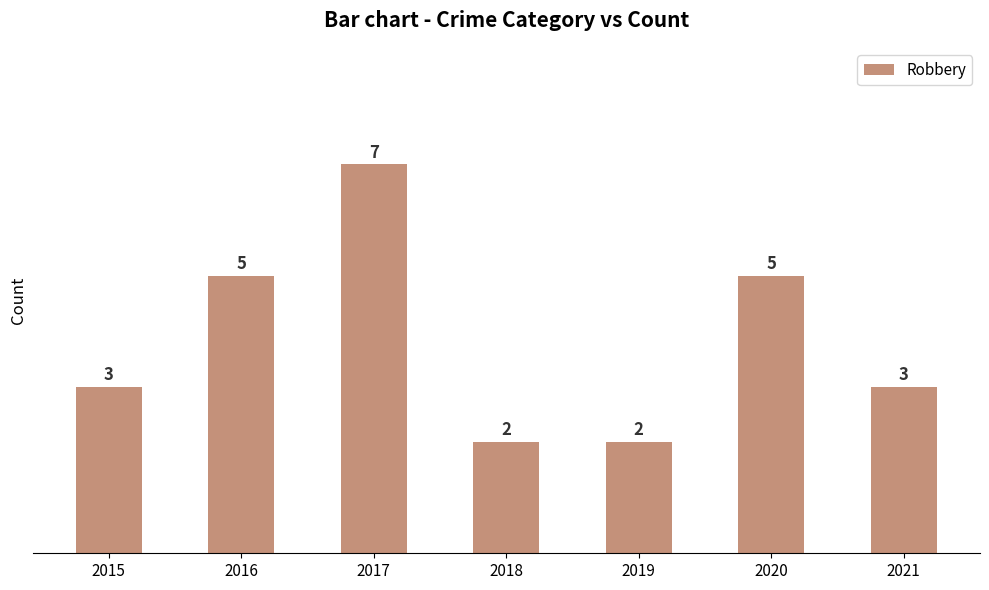

Is it true that the value at 2015 is 3?

True